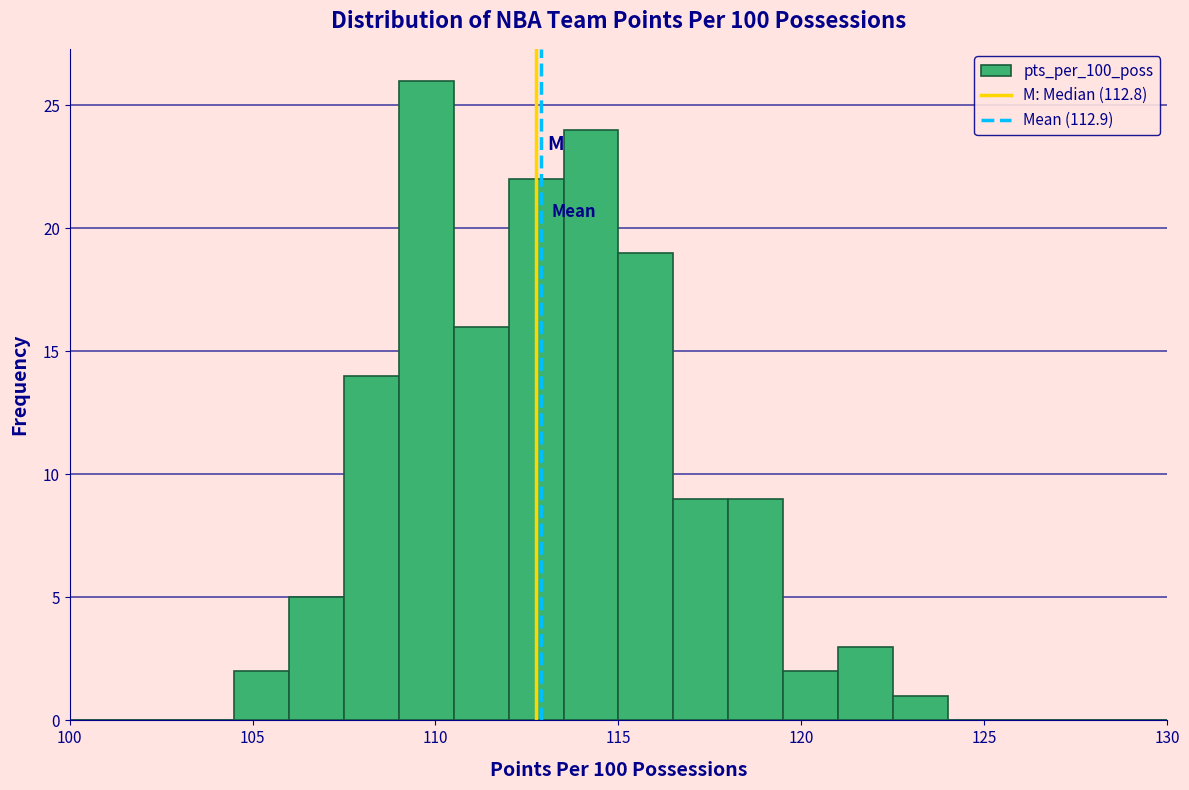

Around what value on the x-axis is the tallest bar? Give the approximate position of its centre, as read against the axis.

110.0